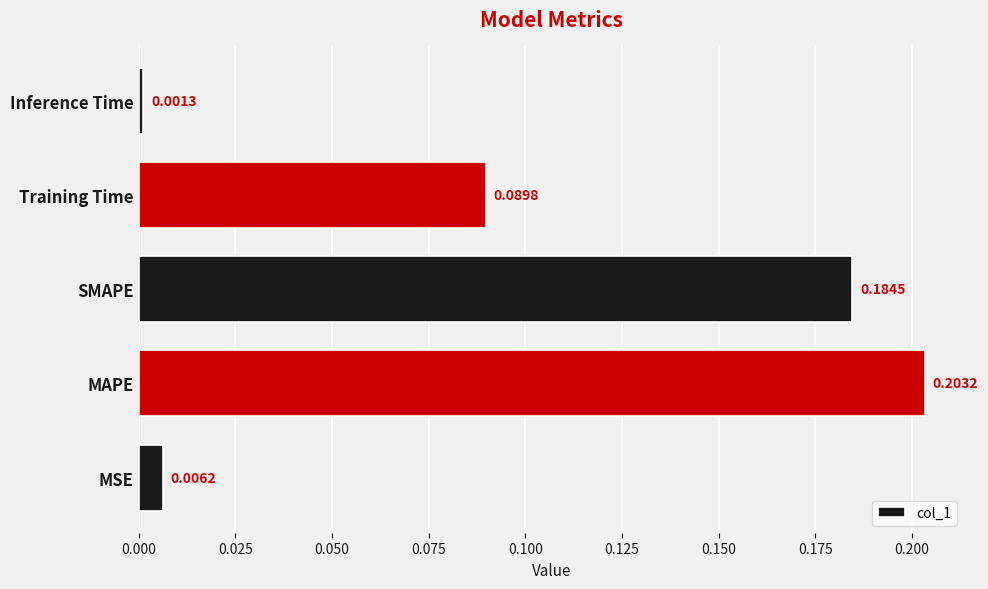

At which category does the chart reach its minimum across all series?

Inference Time